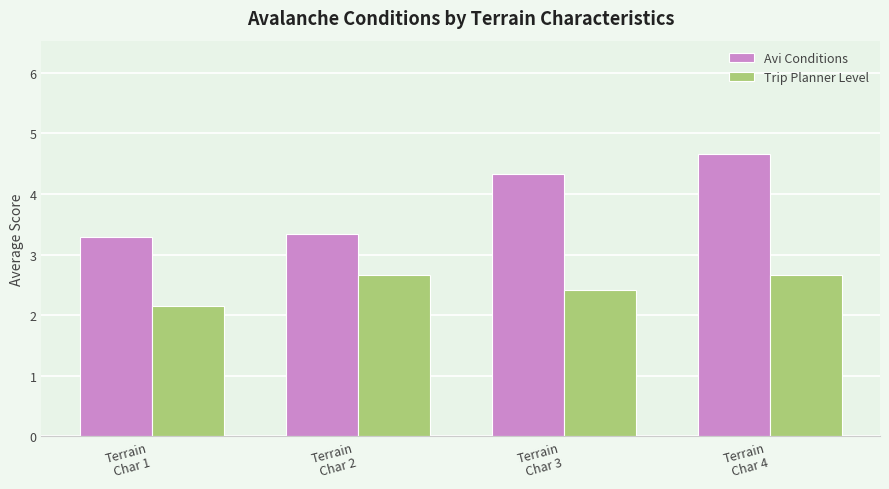

At which category is the sum across all series the highest?

Terrain
Char 4